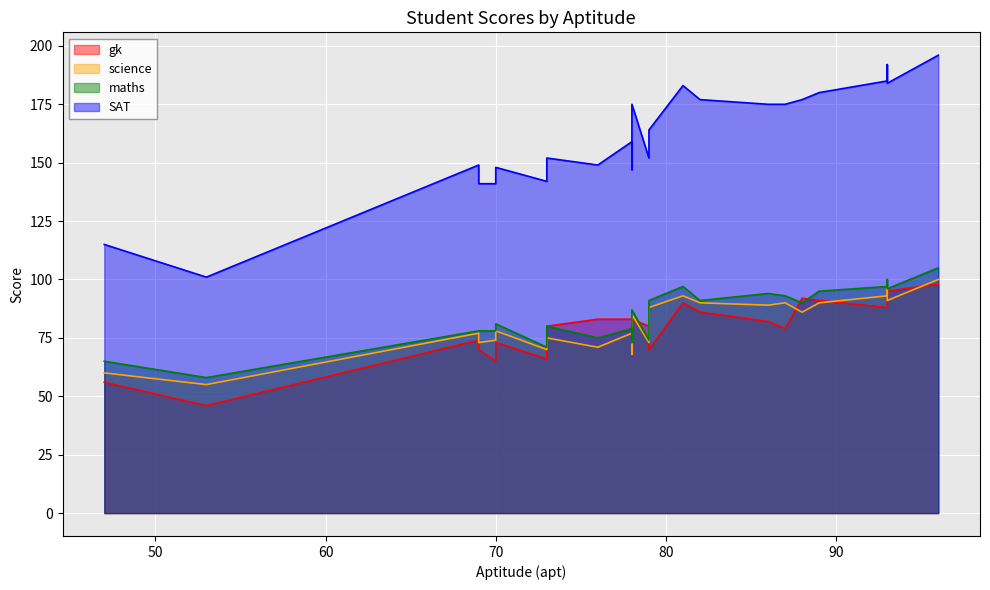

What is the total value across all series at 47?

296